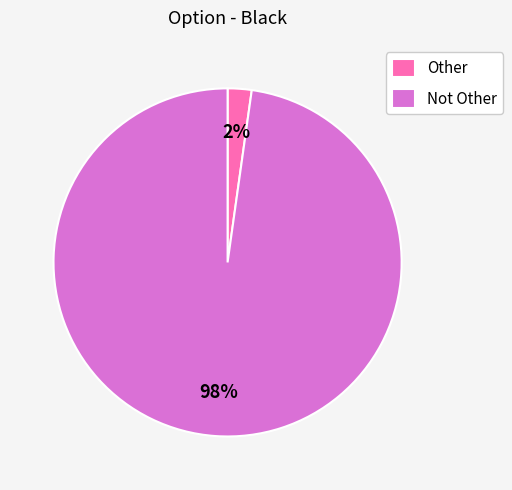

To the nearest percent, what is the difference between the largest and smallest slice percentages?

96%